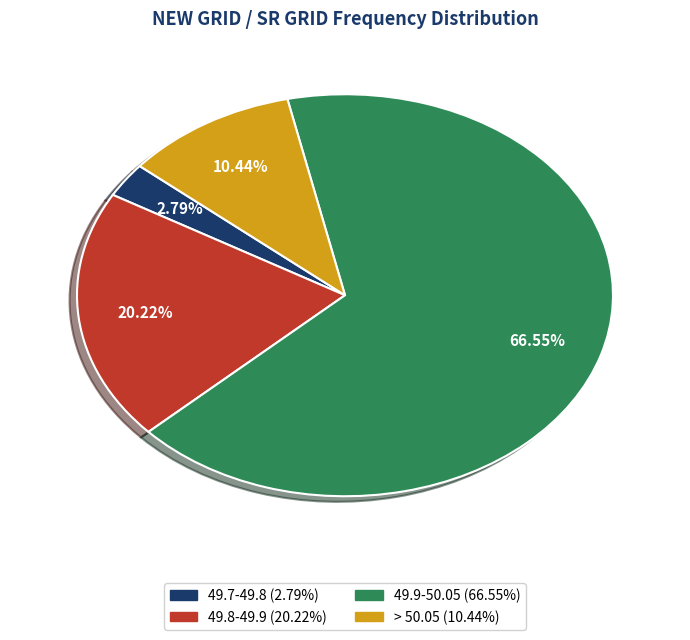

Between 49.9-50.05 and 49.7-49.8, which is larger?

49.9-50.05